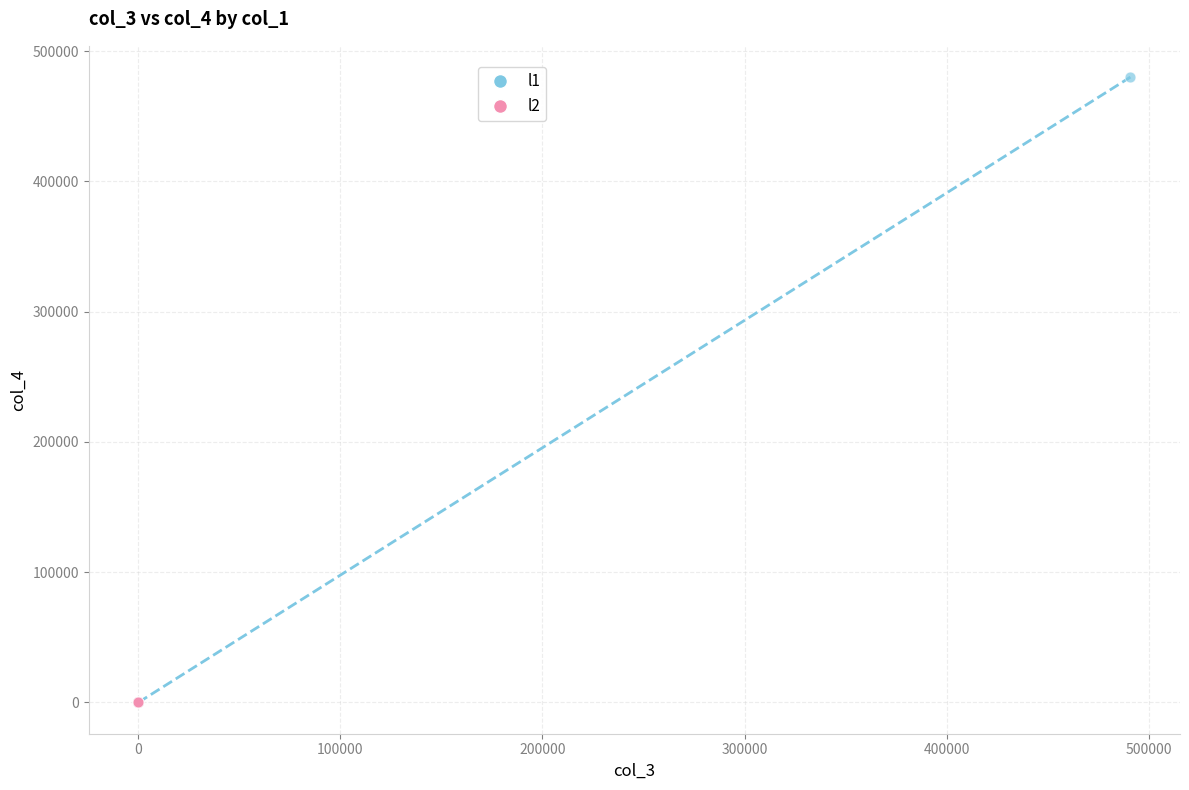

Which series contains the highest Y value?

l1